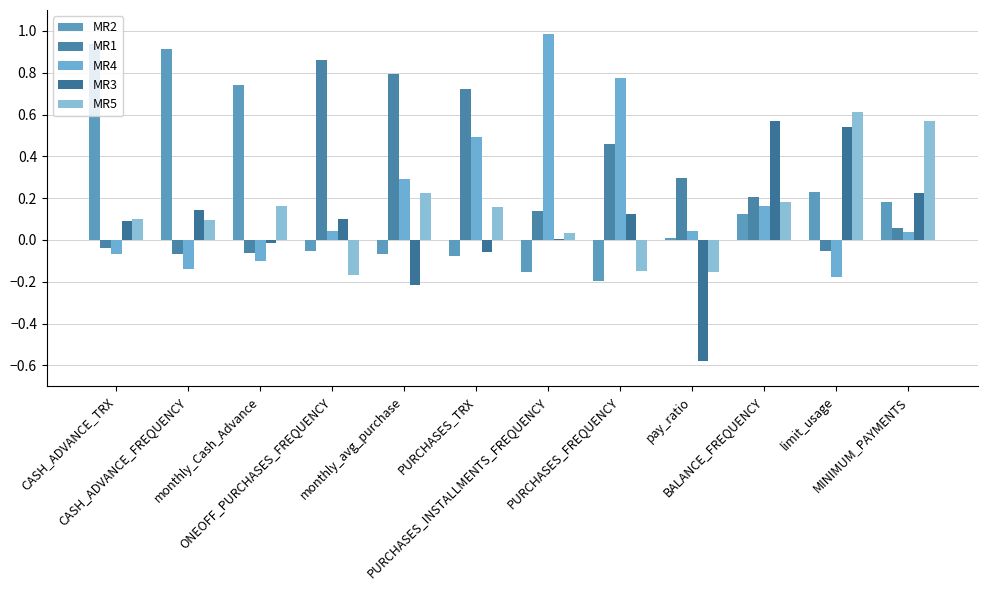

Does the chart contain stacked bars?

No